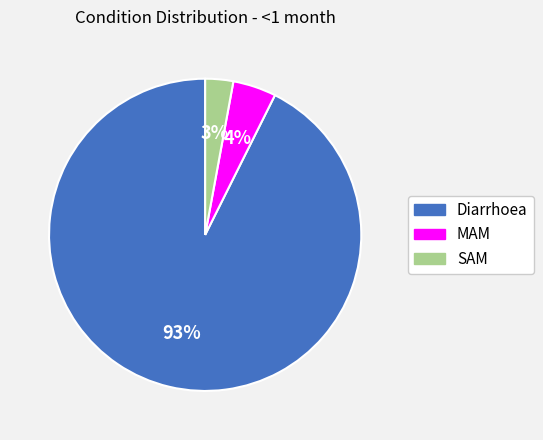

Do Diarrhoea and SAM together represent more than half of the pie?

Yes